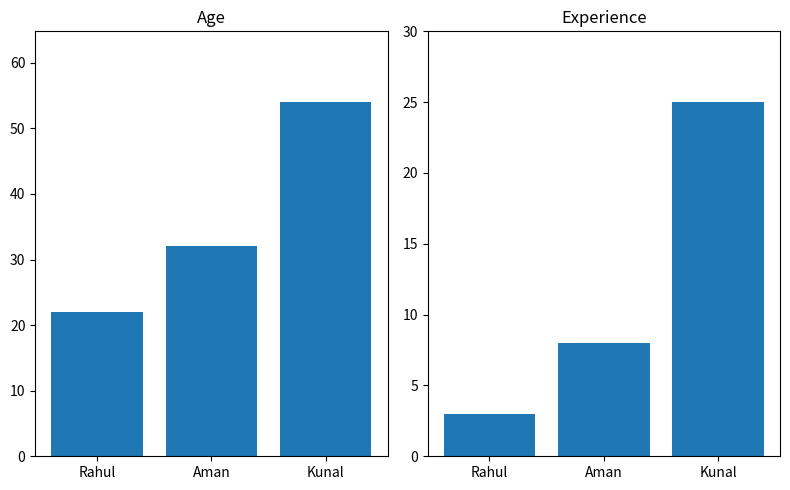

What is the minimum value shown in the chart?

3